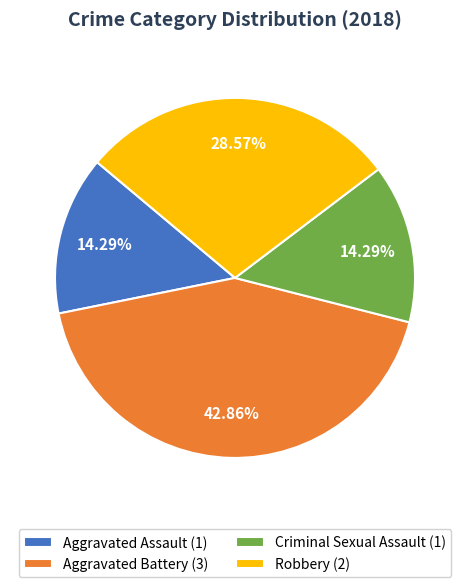

Does Robbery represent more than half of the total?

No